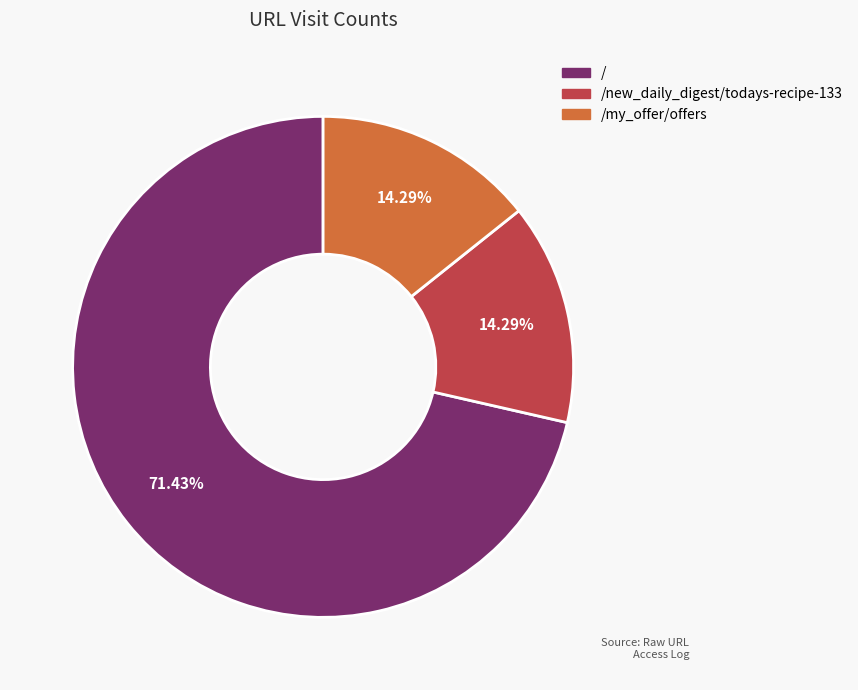

Does / account for over 50% of the chart?

Yes